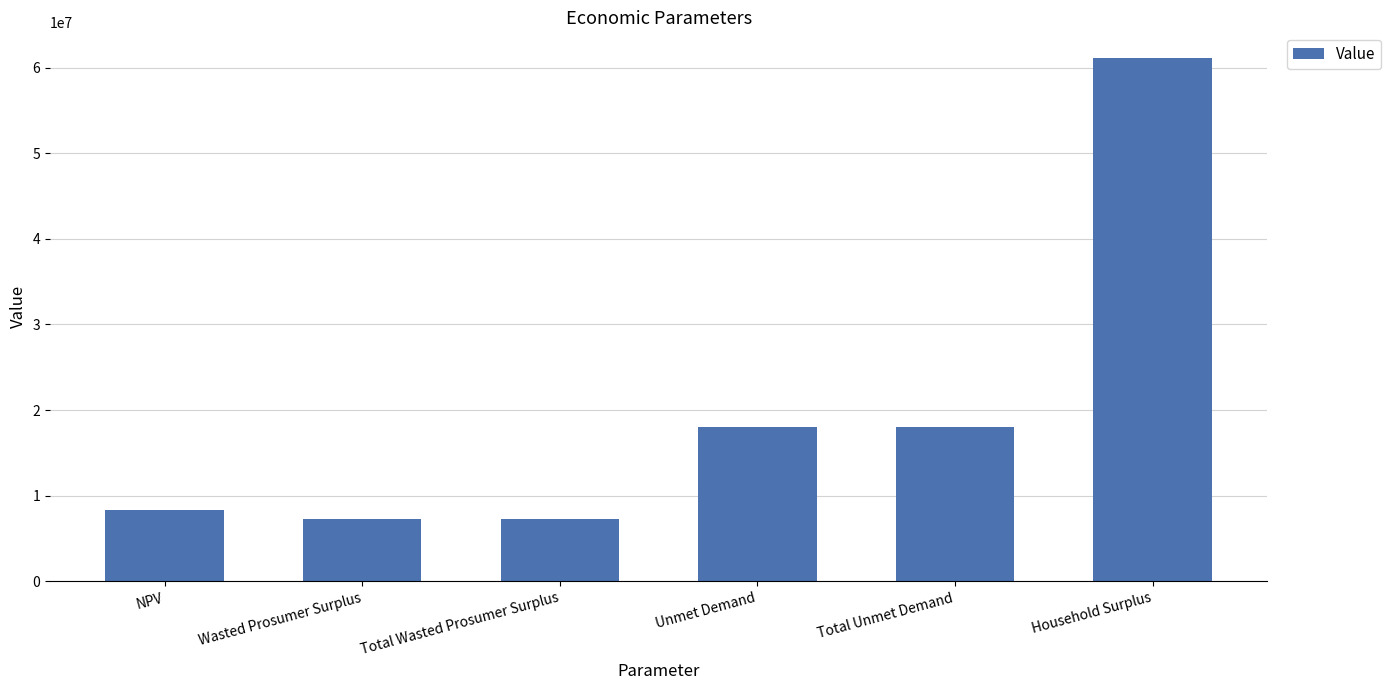

What is the smallest value displayed?

7284529.3